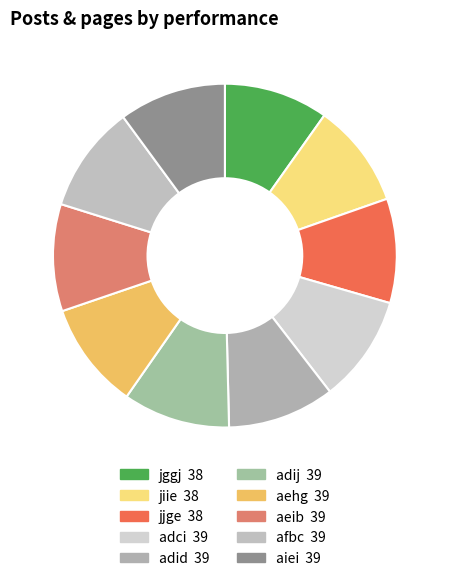

What is the largest slice in the pie chart?

adci